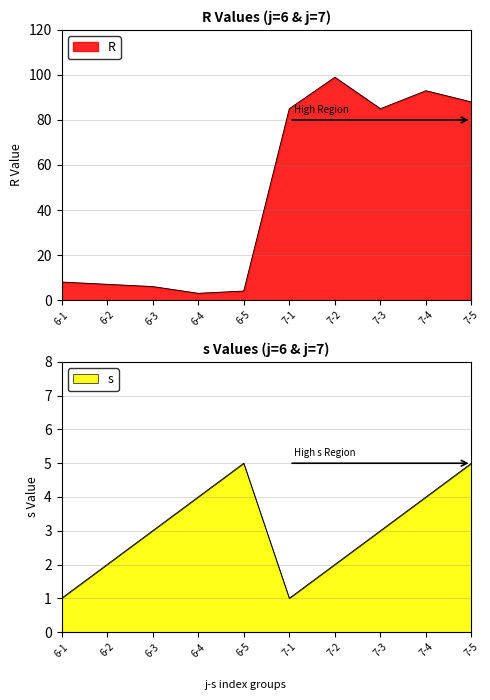

What is the difference between the maximum and second lowest values in the s series?

4